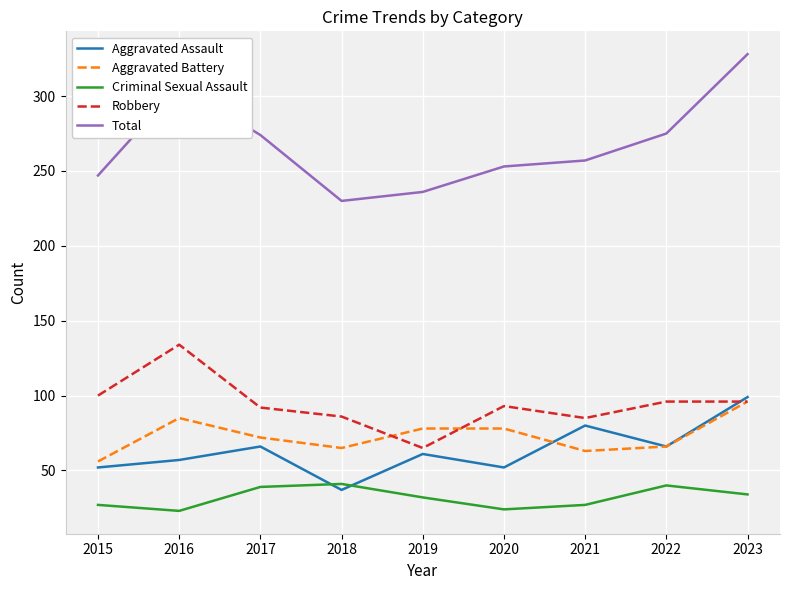

Which series changed the most between 2016 and 2021?

Total